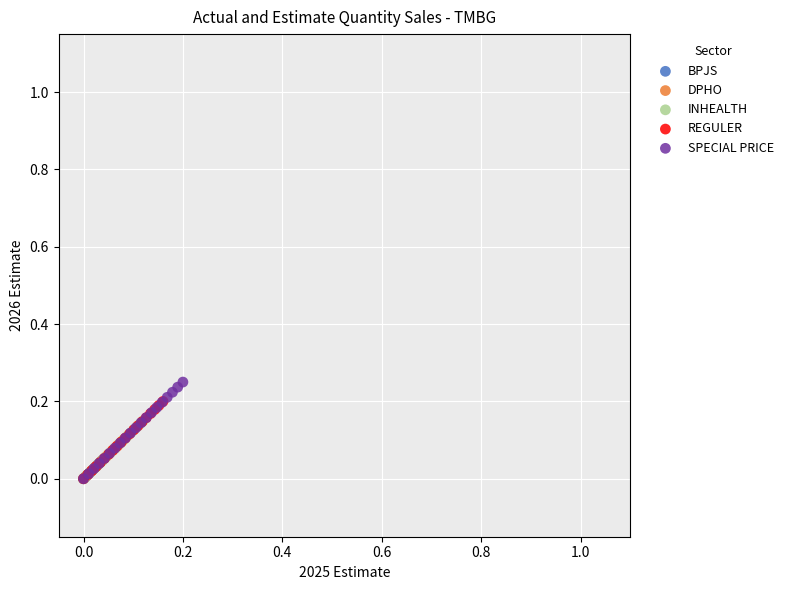

Which series reaches the maximum Y coordinate?

SPECIAL PRICE